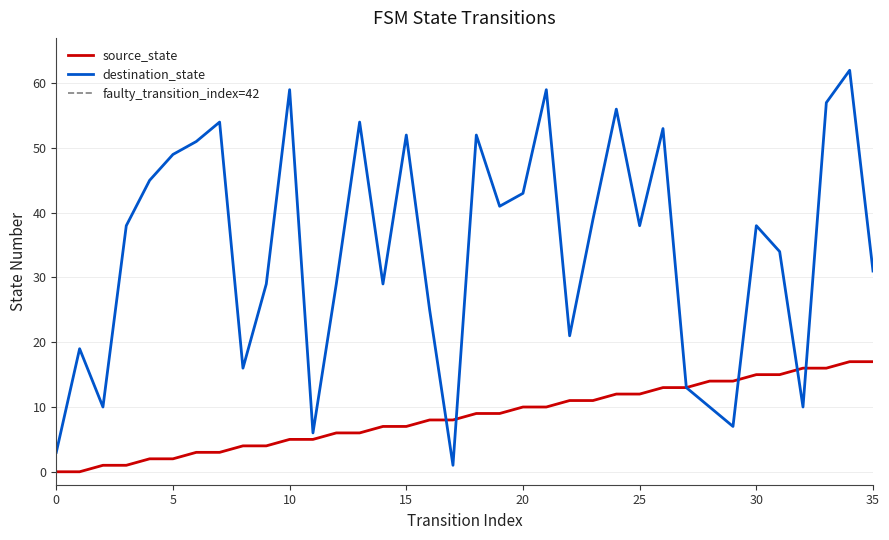

At which label is destination_state closest to 31?

35